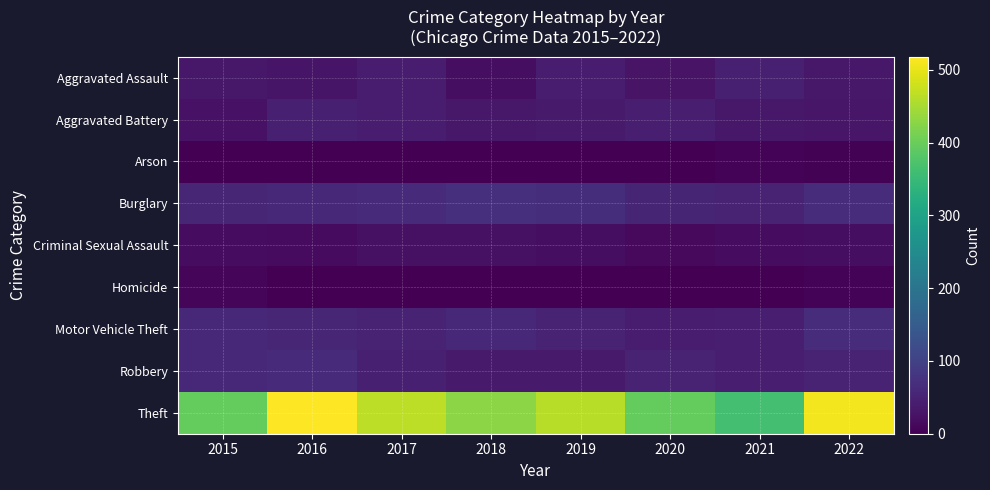

Reading left to right, list all the values displayed in this chart.

Aggravated Assault: 2015=33	2016=29	2017=41	2018=20	2019=40	2020=28	2021=46	2022=33
Aggravated Battery: 2015=25	2016=45	2017=42	2018=33	2019=38	2020=43	2021=34	2022=31
Arson: 2015=0	2016=1	2017=1	2018=1	2019=2	2020=2	2021=6	2022=4
Burglary: 2015=56	2016=57	2017=64	2018=72	2019=68	2020=54	2021=52	2022=66
Criminal Sexual Assault: 2015=17	2016=15	2017=24	2018=23	2019=19	2020=14	2021=17	2022=19
Homicide: 2015=8	2016=2	2017=2	2018=0	2019=0	2020=2	2021=1	2022=5
Motor Vehicle Theft: 2015=59	2016=55	2017=51	2018=59	2019=49	2020=40	2021=44	2022=65
Robbery: 2015=60	2016=62	2017=45	2018=37	2019=38	2020=52	2021=43	2022=52
Theft: 2015=396	2016=518	2017=467	2018=428	2019=463	2020=395	2021=364	2022=509